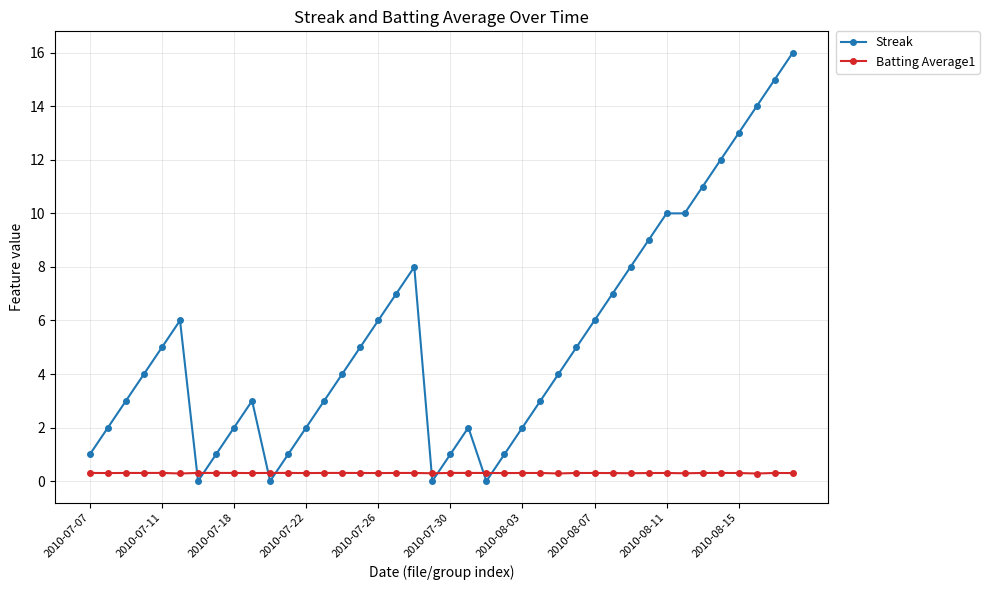

Which series has the widest spread of values?

Streak